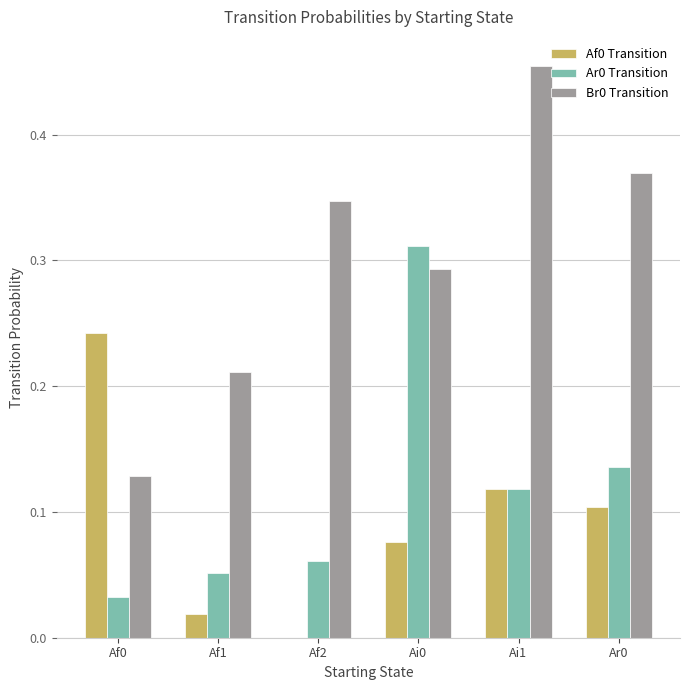

True or false: Br0 Transition has a value of 0.1 at Ar0.

False